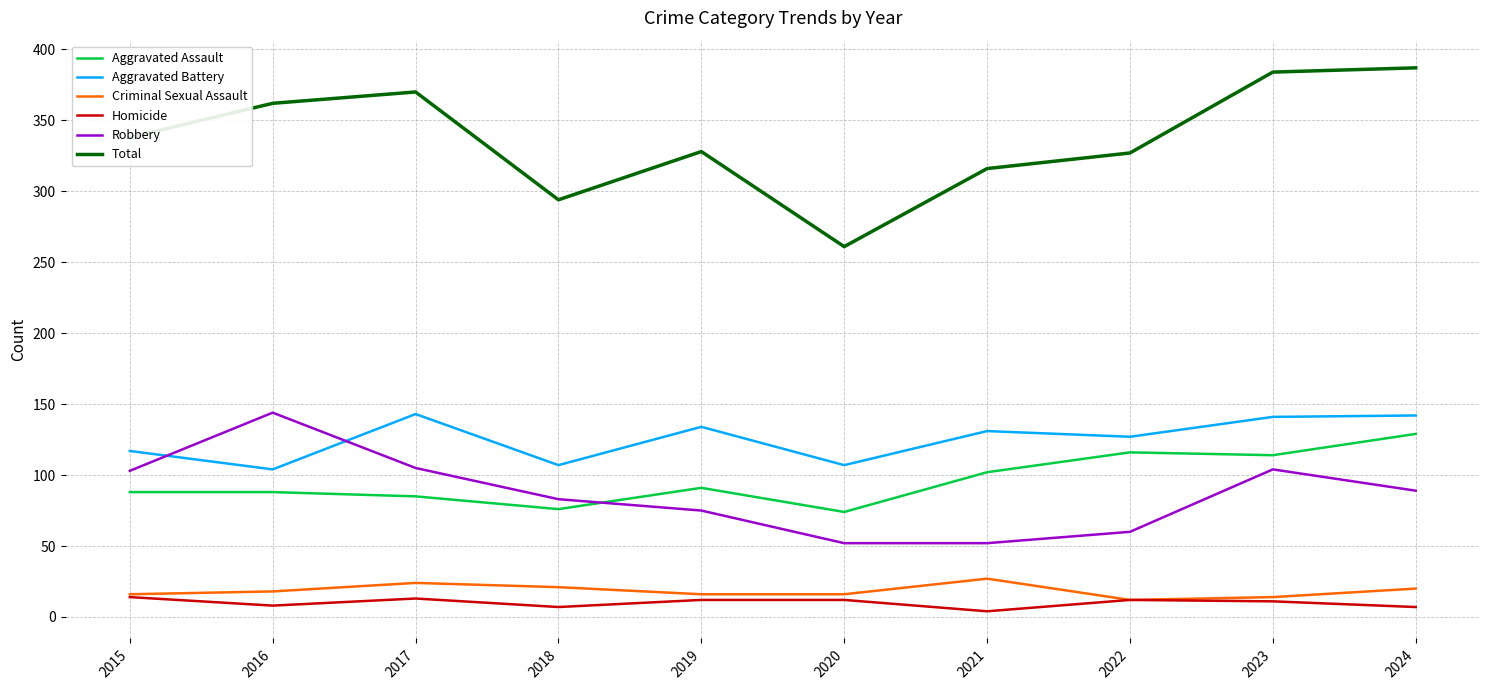

What are all the series names shown in the legend?

Aggravated Assault, Aggravated Battery, Criminal Sexual Assault, Homicide, Robbery, Total